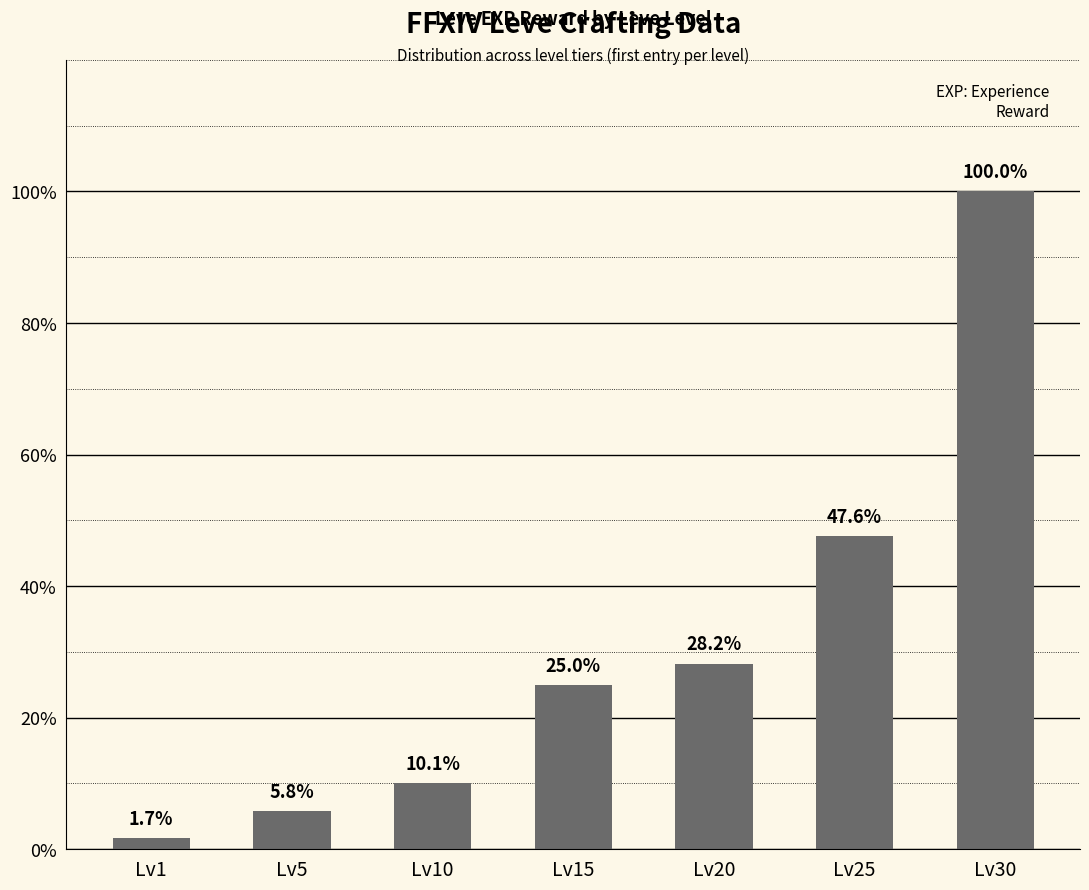

Does the chart contain any negative values?

No